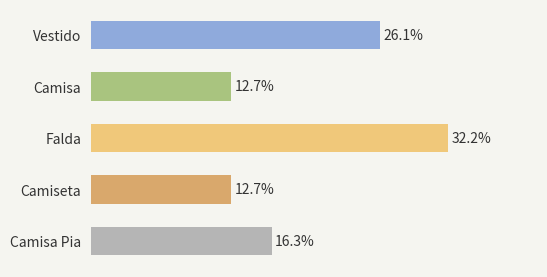

Is it true that the value at Falda is 32.2?

True